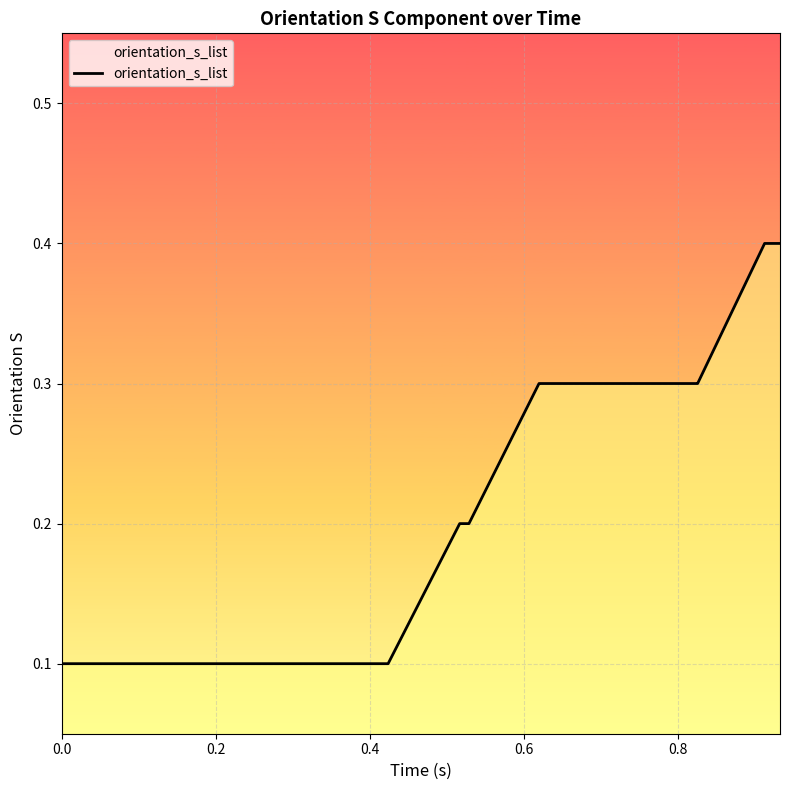

What is the greatest value displayed?

0.4